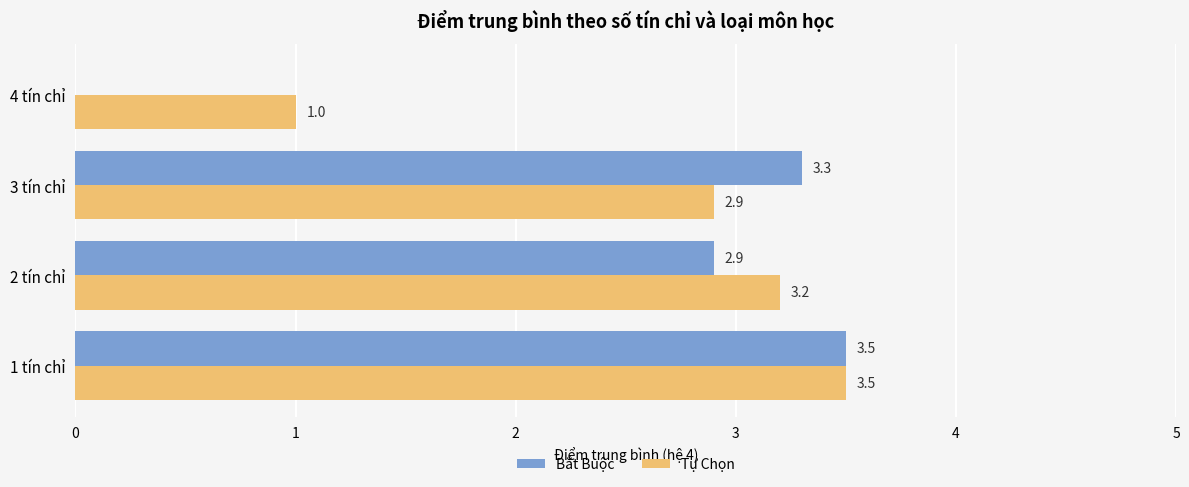

At which label is Tự Chọn closest to 2?

3 tín chỉ